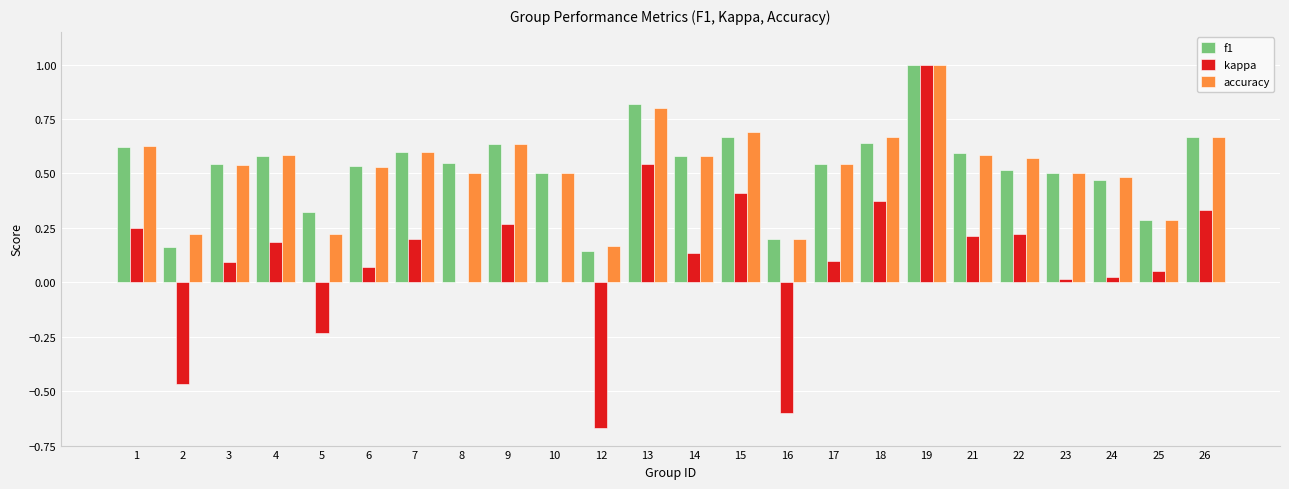

Are the bars horizontal?

No